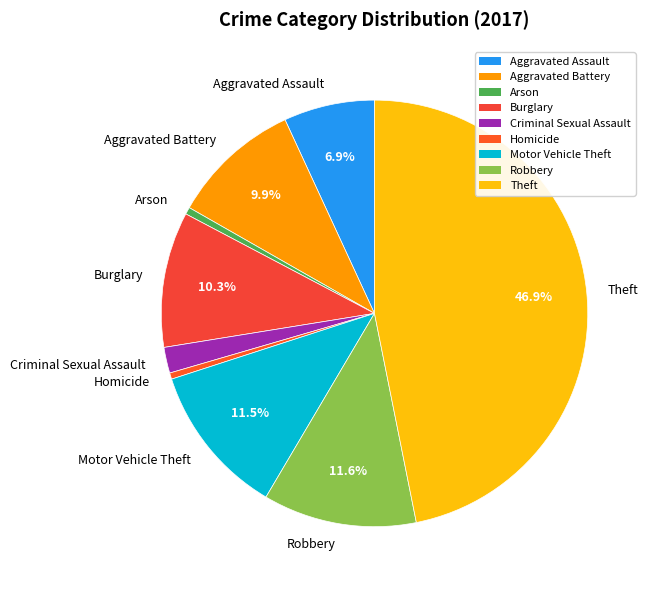

Which category has the biggest portion of the pie?

Theft